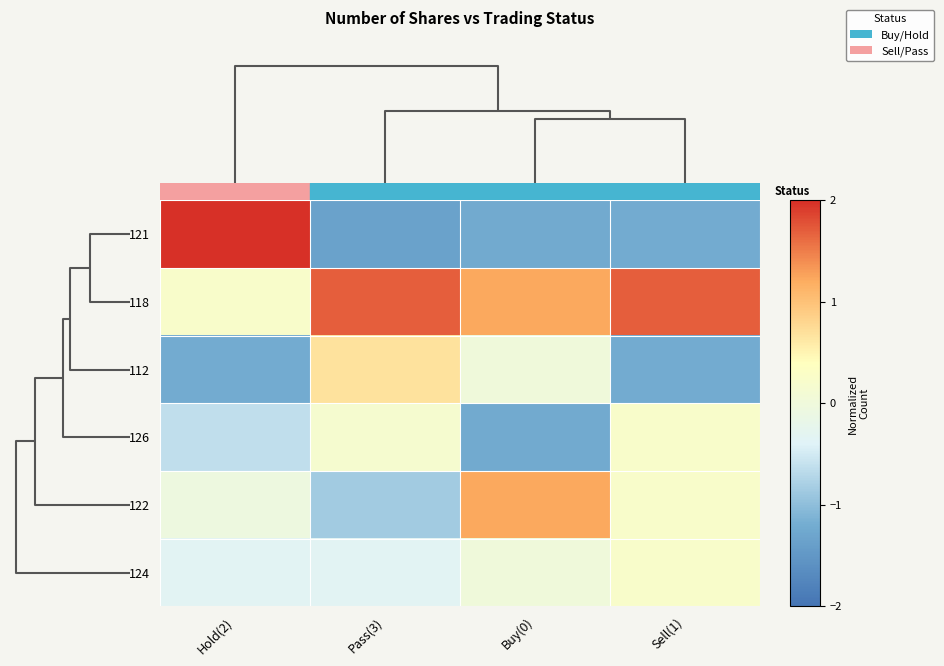

At which category is the sum across all series the highest?

Sell(1)